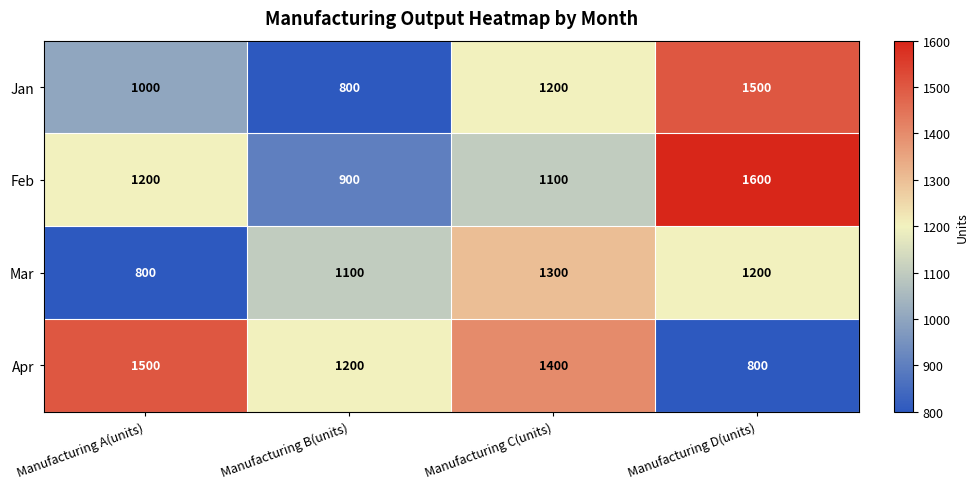

List the series in order of their overall mean, lowest first.

Mar, Jan, Feb, Apr